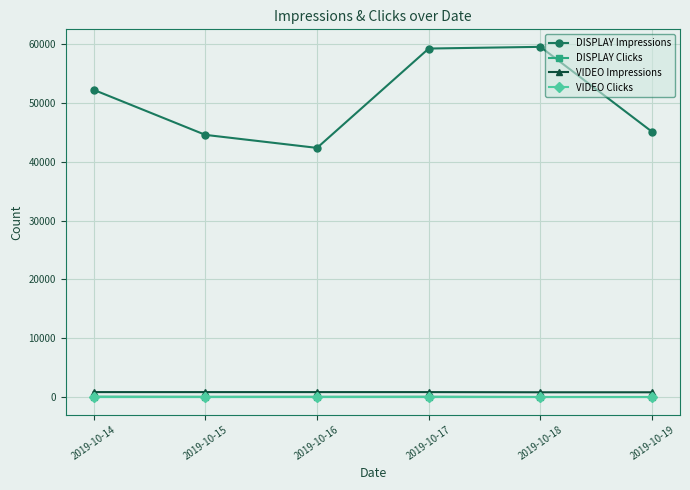

What is the total value across all series at 2019-10-17?

60221